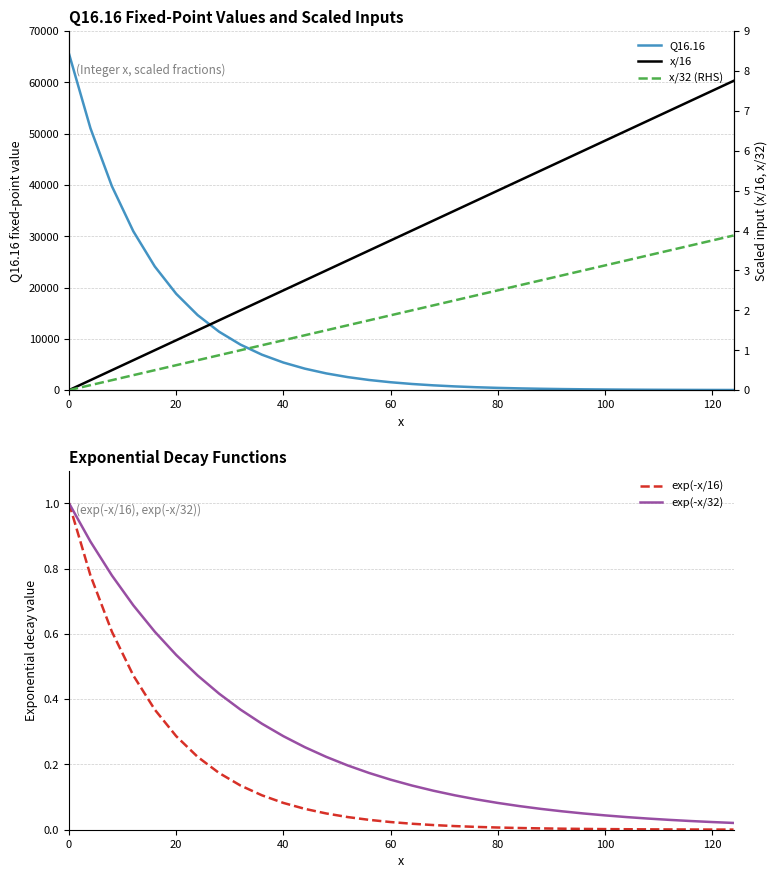

What is the highest value of the exp(-x/16) series?

1.0